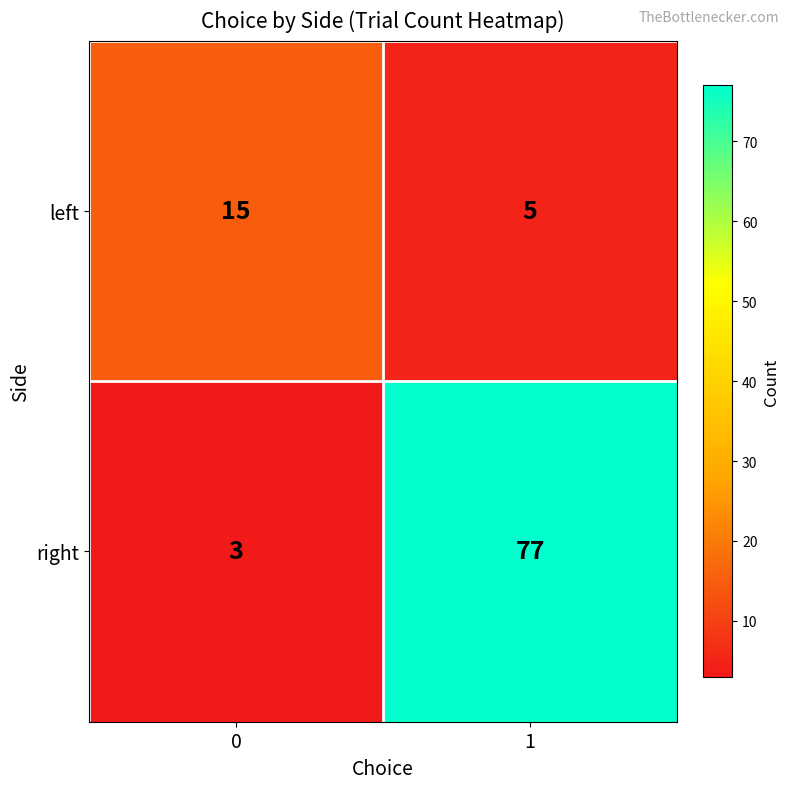

What is the total value across all series at 1?

82